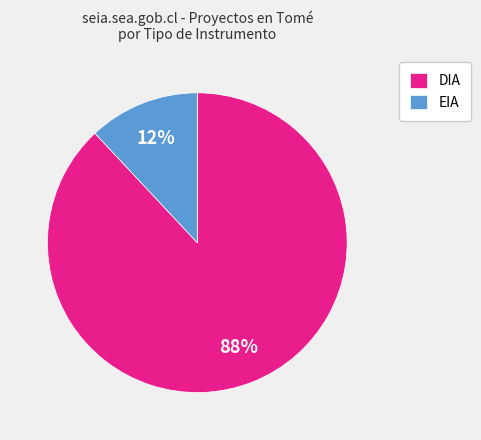

Which slice is the smallest?

EIA